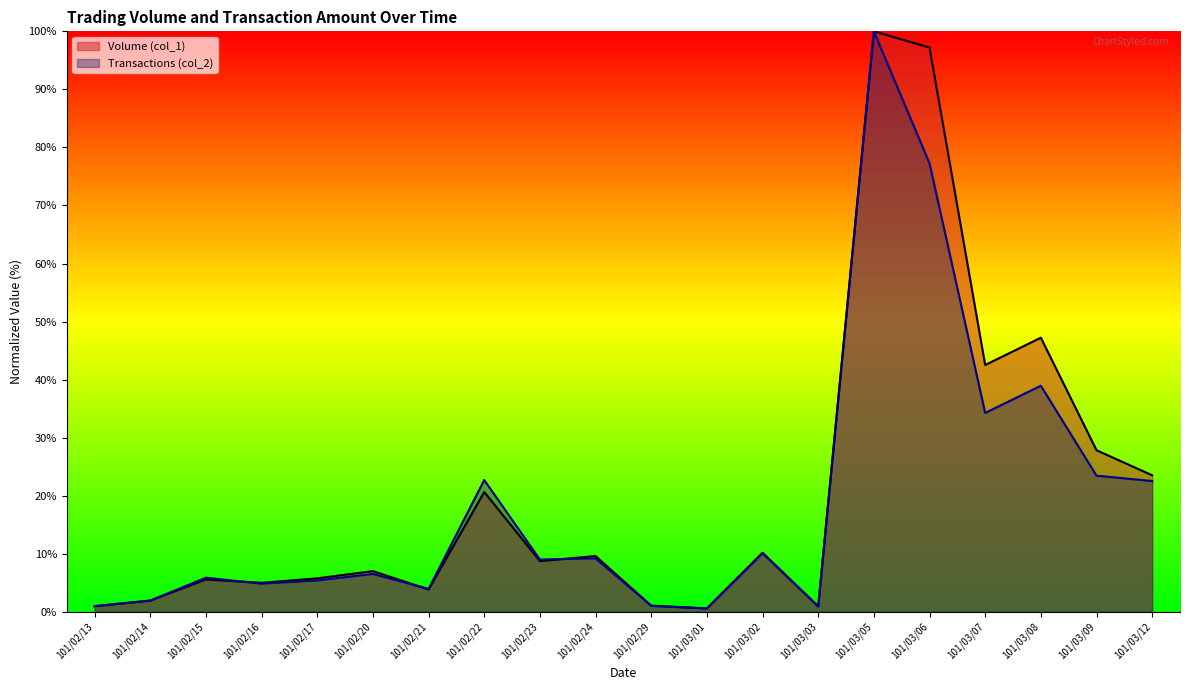

What is the sum of the Volume (col_1) values at 101/02/21 and 101/02/29?

4.9